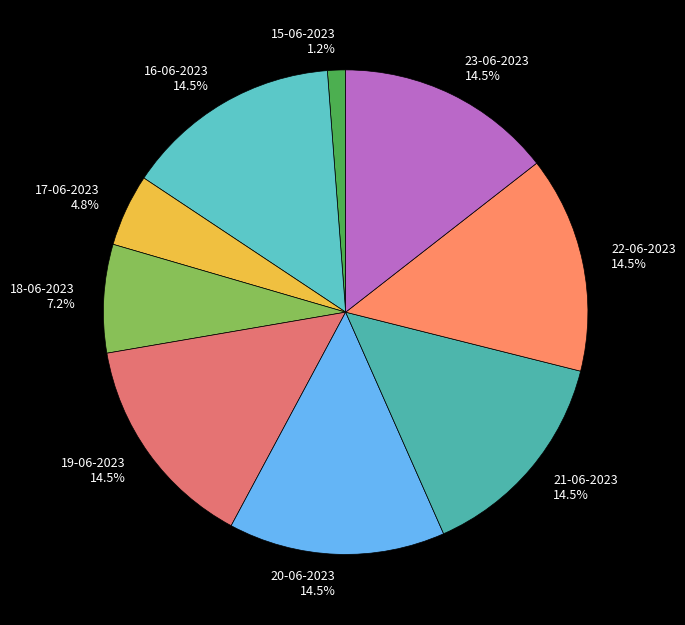

Does 16-06-2023 represent more than half of the total?

No